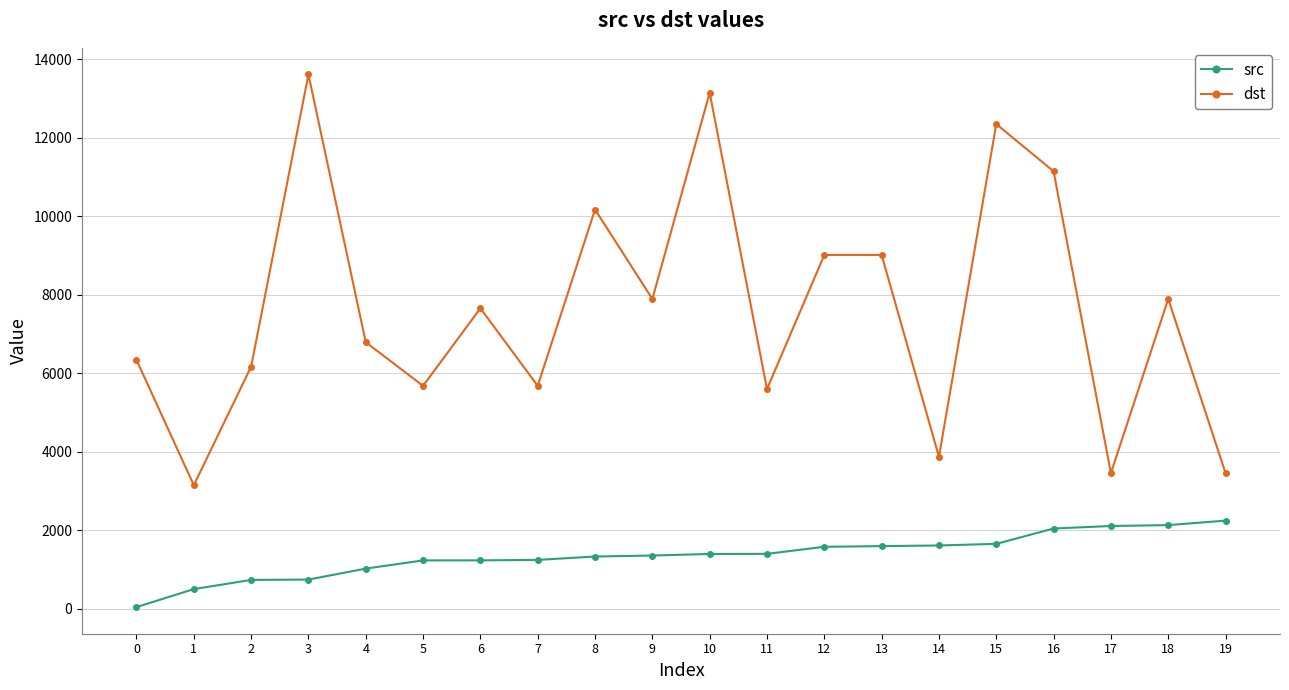

Does the chart display data point markers on the line(s)?

Yes